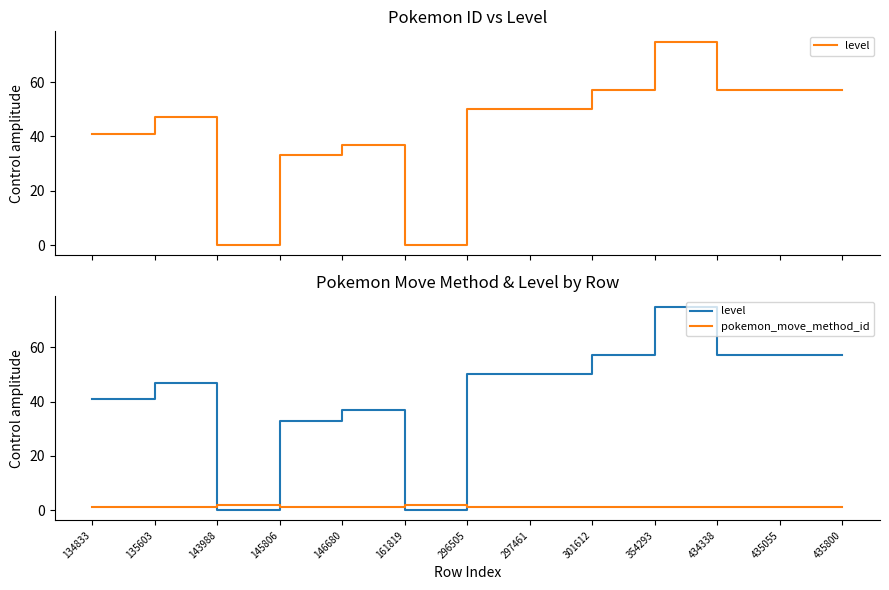

Is the value of level at 134833 greater than the value of pokemon_move_method_id at 354293?

Yes